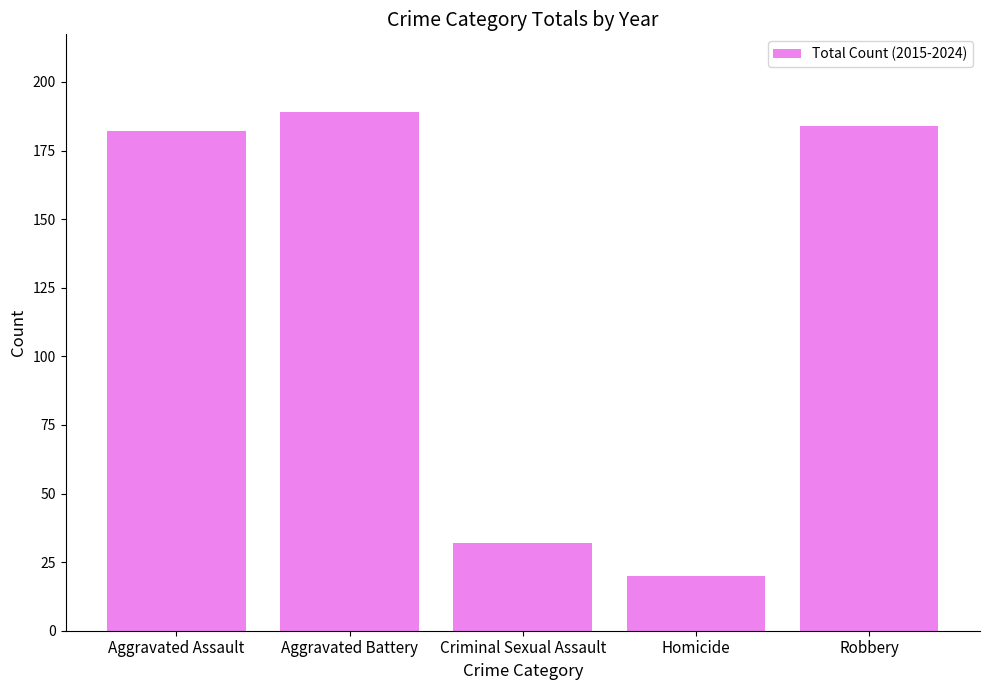

At which label is the value closest to 104?

Criminal Sexual Assault